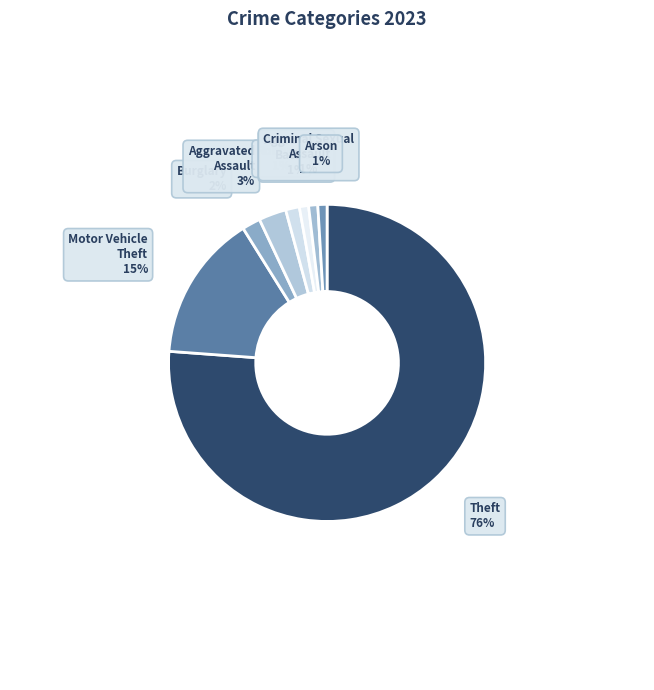

To the nearest percent, what is the average slice percentage?

12%